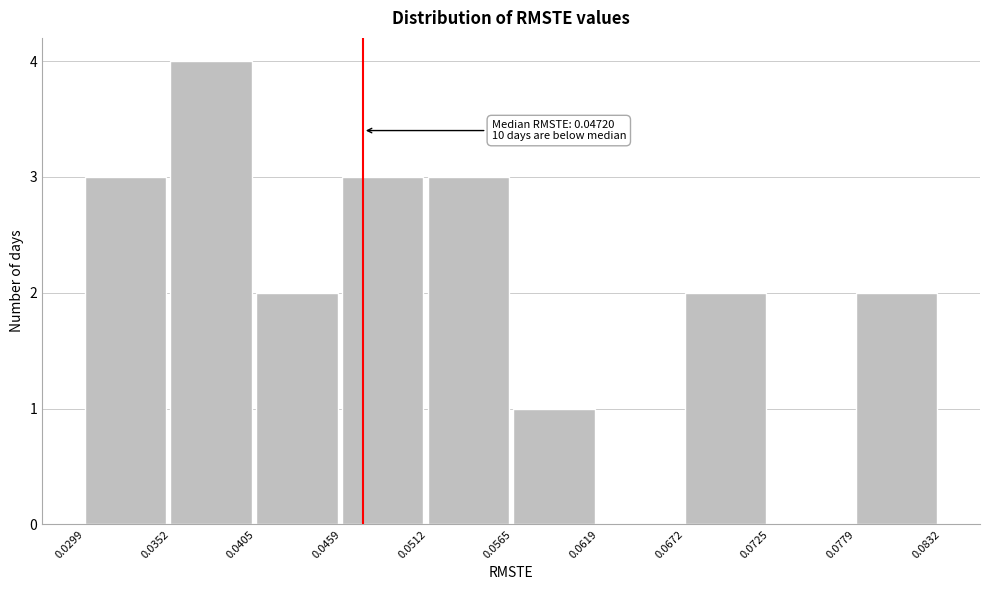

Over which range of the x-axis is the bar tallest?

0.0352 to 0.0405